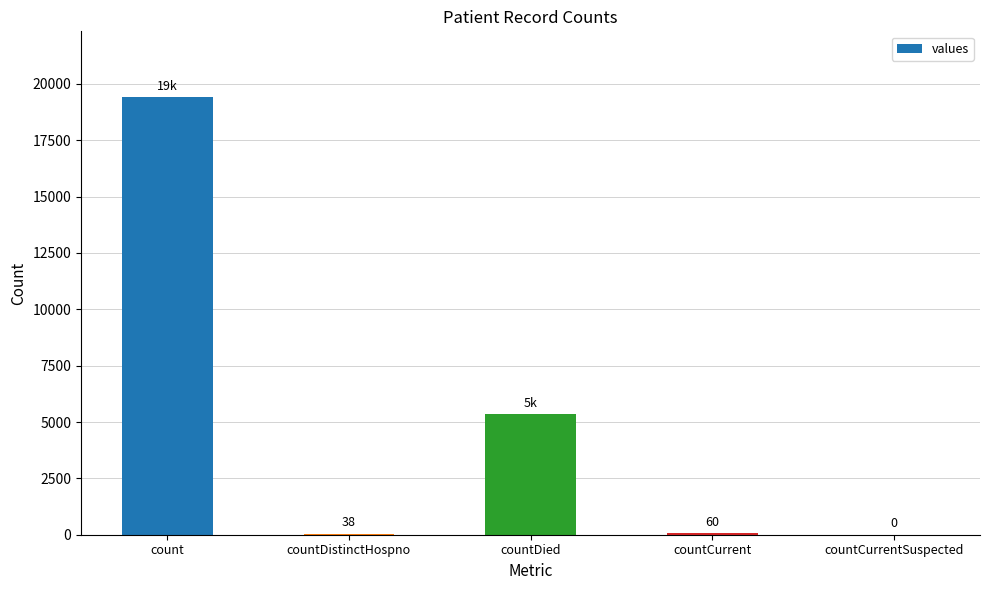

What is the sum of all values?

24875